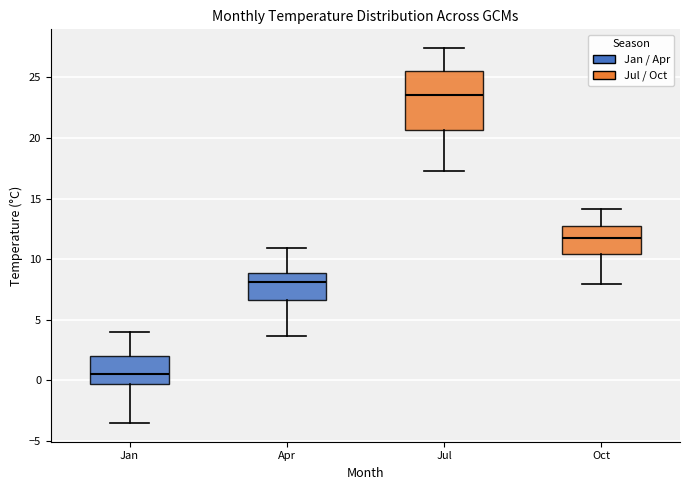

Which box has the highest median line?

Jul